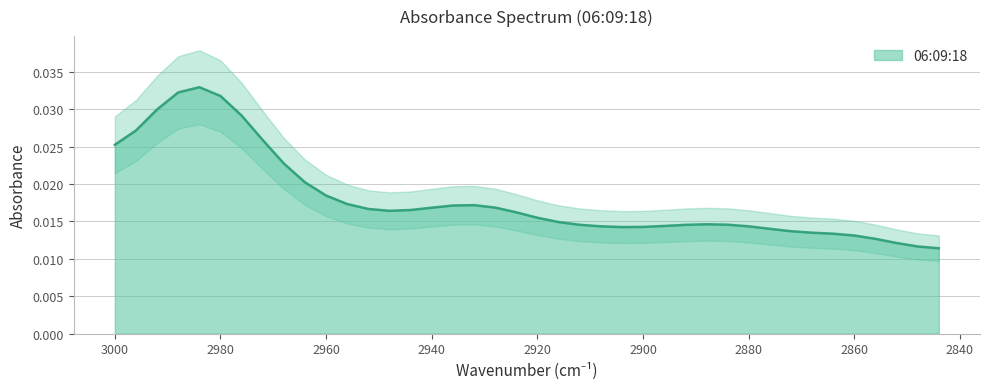

The chart shows a value of 0.0 at 2892. True or false?

False